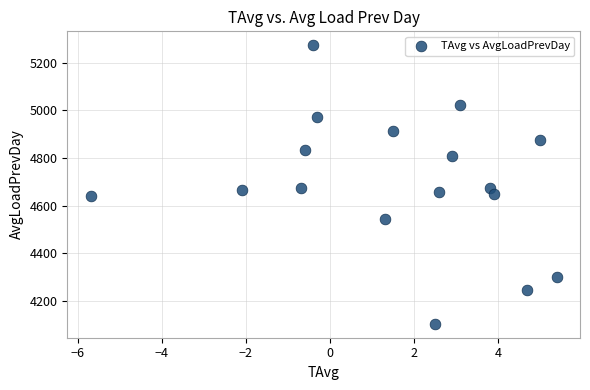

What is the range of Y values (max minus min)?

1169